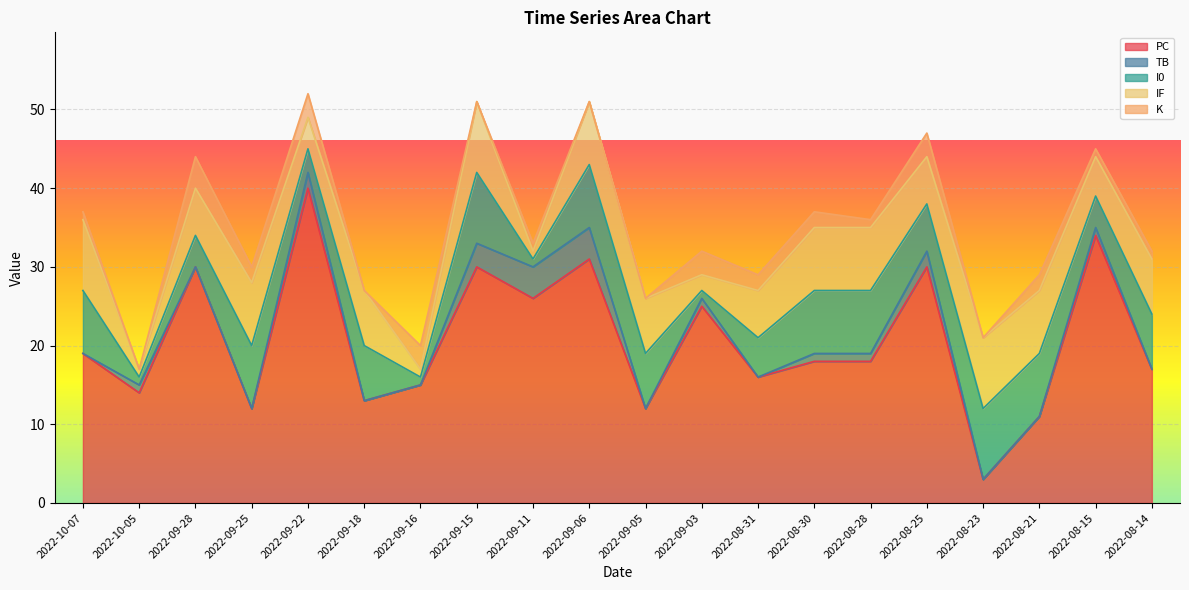

Read the IF value at 2022-09-03.

2